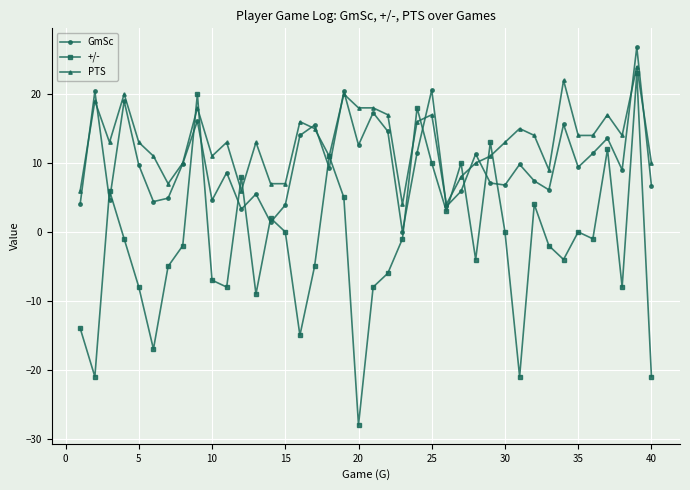

Count the number of categories in the chart.

40